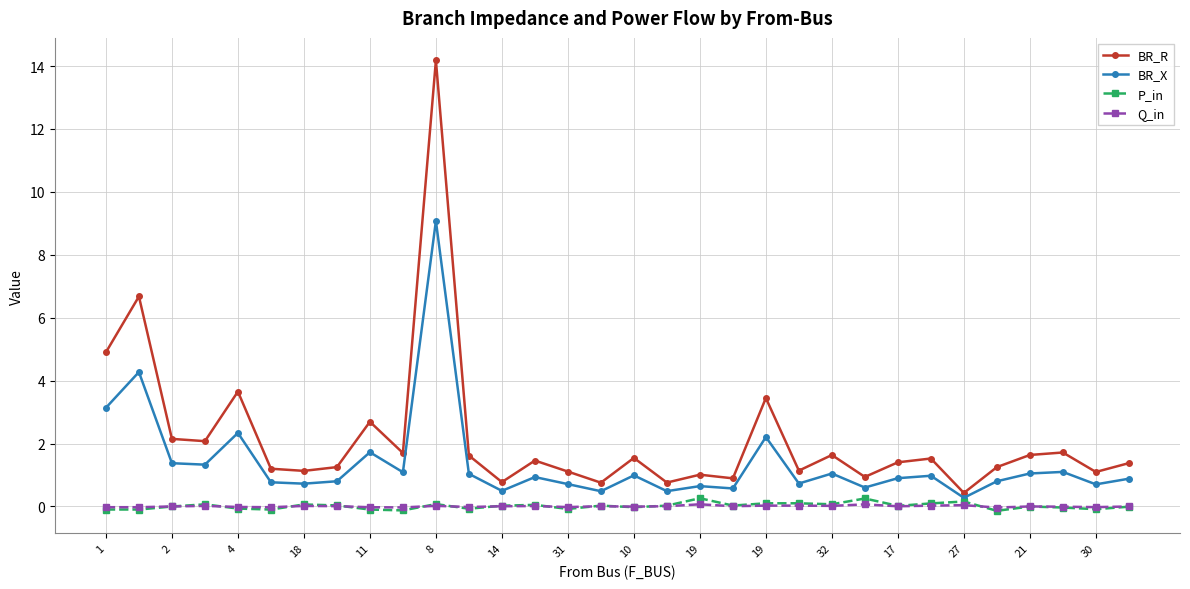

Which series has the widest spread of values?

BR_R